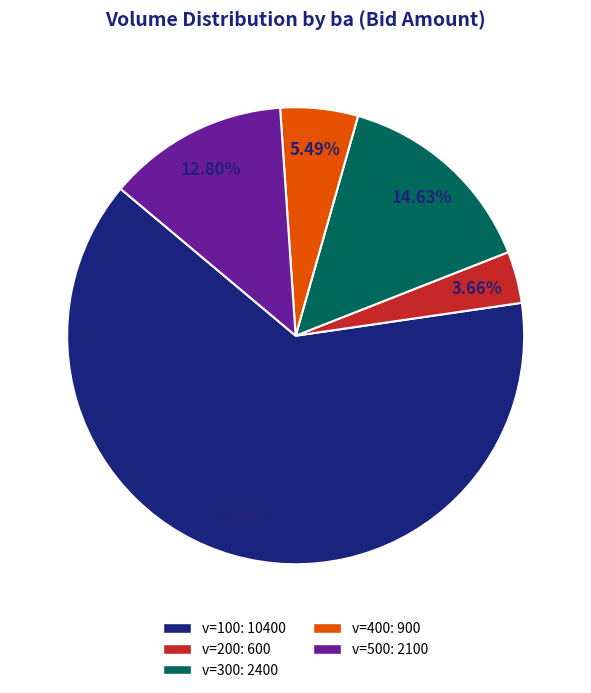

Is there a majority slice in this chart?

Yes